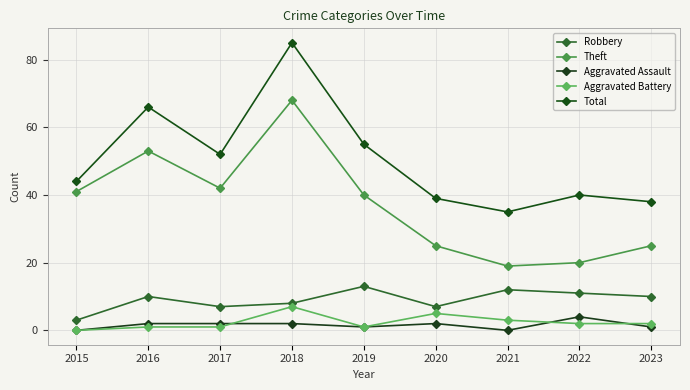

What is the maximum value shown in the chart?

85